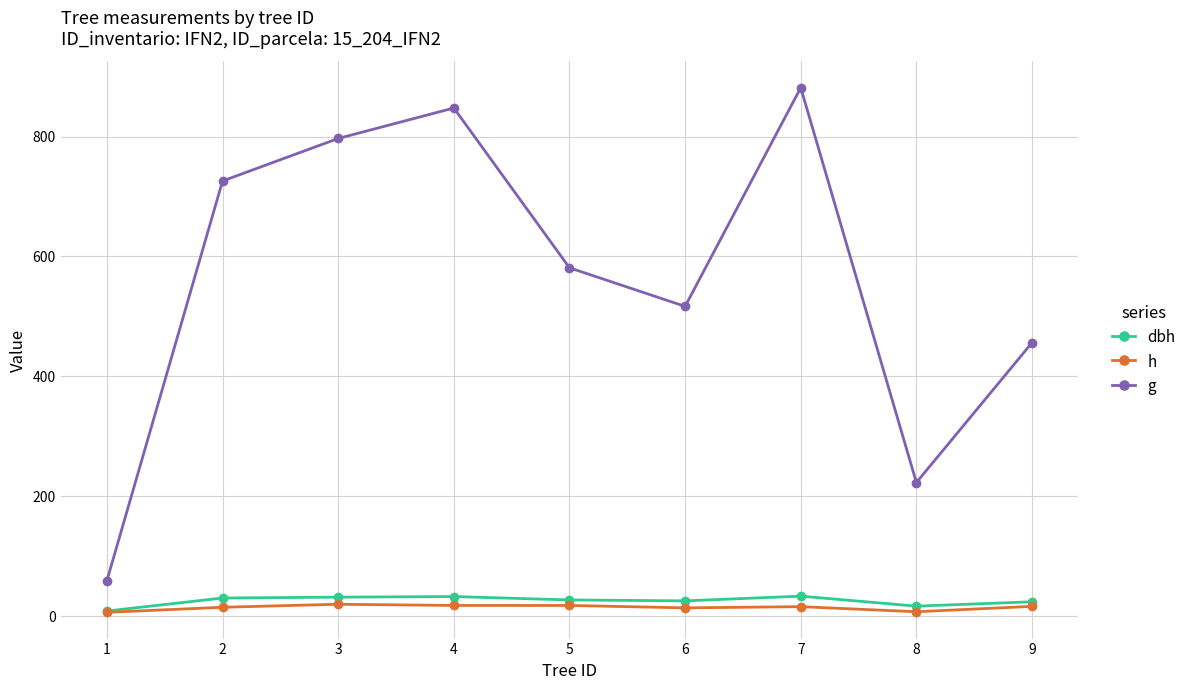

What is the difference between the highest and lowest values at 7?

865.4